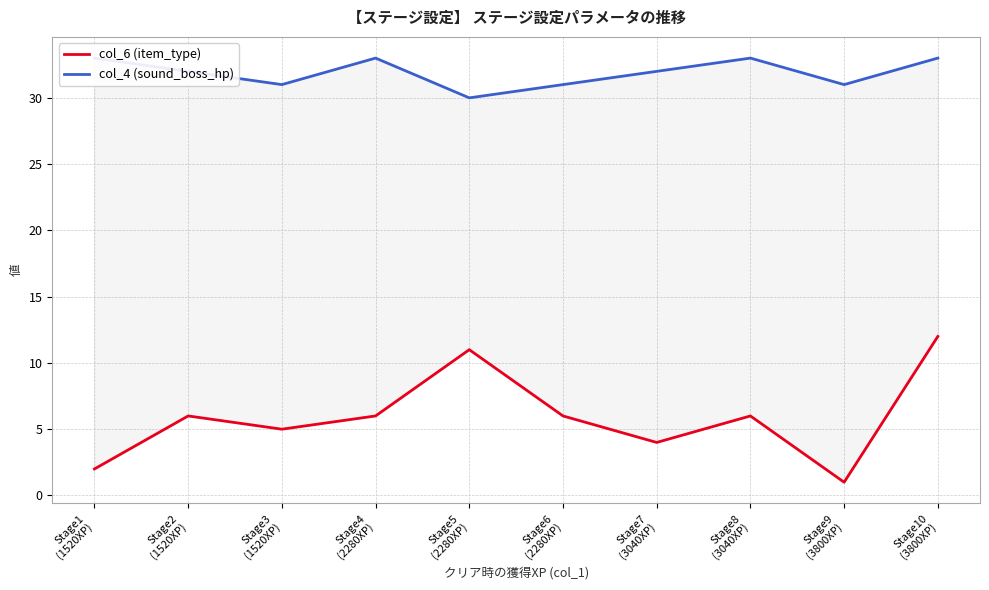

At which label does col_4 (sound_boss_hp) first exceed 32?

Stage1
(1520XP)